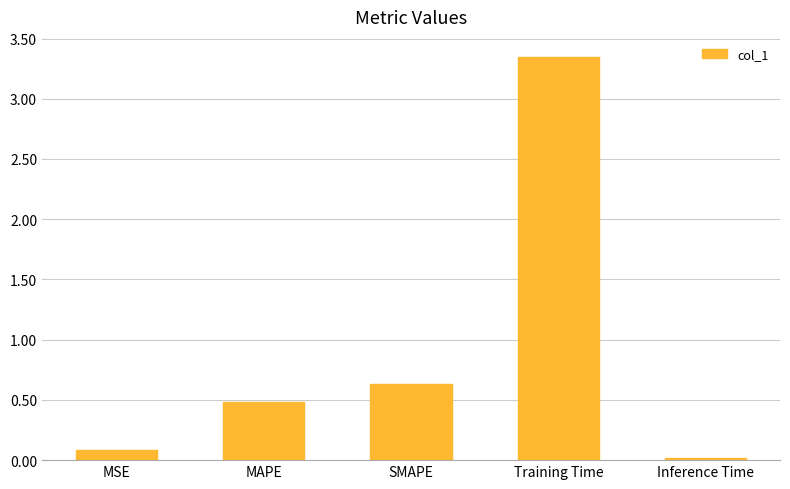

At which category does the chart reach its peak across all series?

Training Time